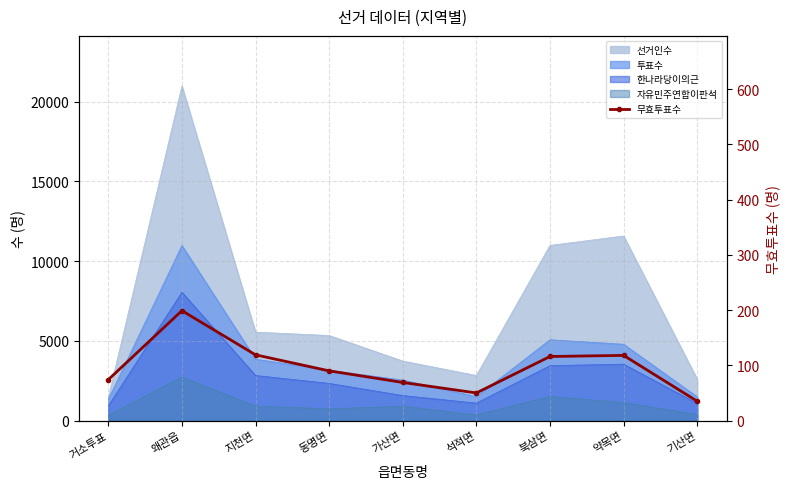

Reading right to left, what are all the values shown in this chart?

기산면=35	약목면=118	북삼면=116	석적면=50	가산면=69	동명면=90	지천면=119	왜관읍=199	거소투표=74